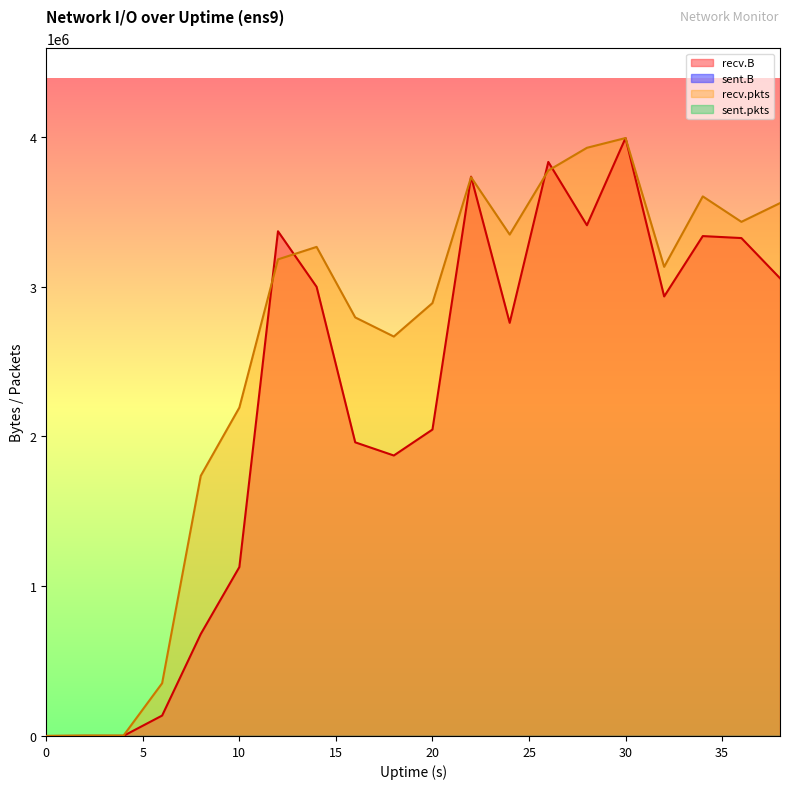

Reading right to left, list all the values displayed in this chart.

recv.B: 3056830.0	3325223.0	3338398.0	2935308.0	3993231.0	3410680.0	3833639.0	2759067.0	3735349.0	2046351.0	1873063.0	1961033.0	2999495.0	3370599.0	1128159.0	680763.0	136323.0	845.0	881.0	0.0
recv.pkts: 3558626.3	3433537.2	3603530.1	3133109.4	3993231.0	3928013.6	3776196.0	3348540.7	3731826.7	2890949.6	2667499.7	2795261.7	3266217.1	3182824.3	2193336.9	1737349.5	352281.0	2672.8	2672.8	0.0